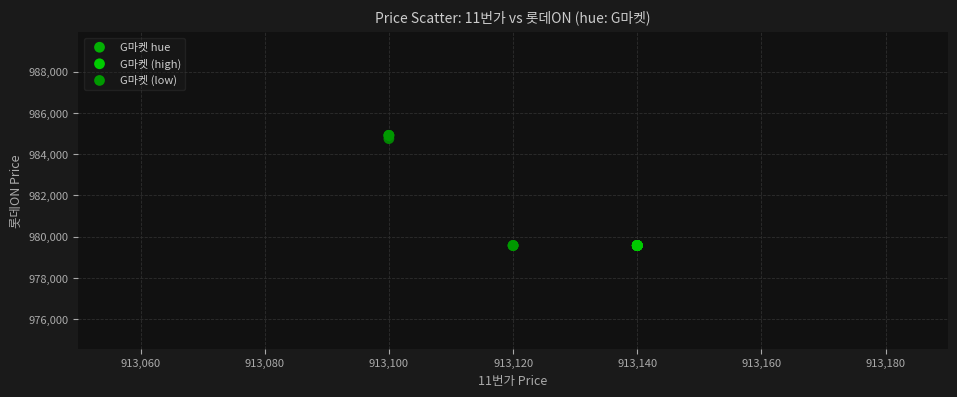

What Y value in the scatter plot is closest to 982240?

984750